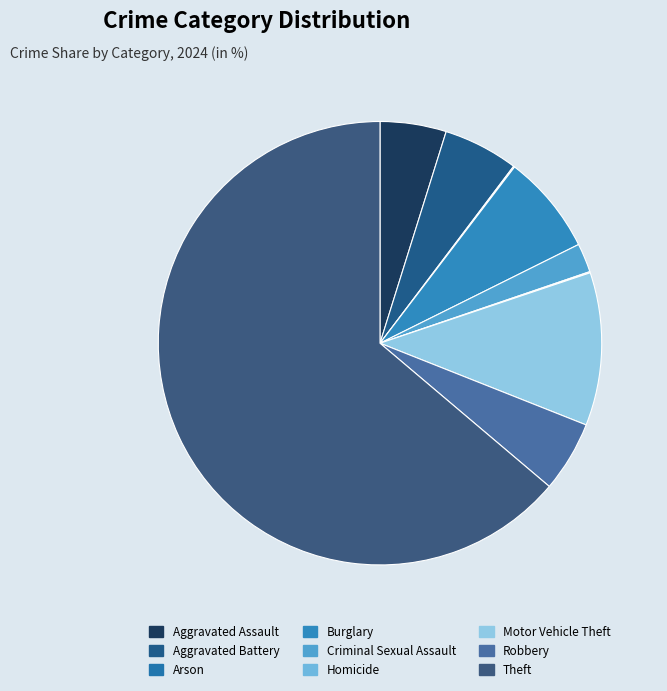

What percentage is the Burglary slice, to the nearest percent?

7%